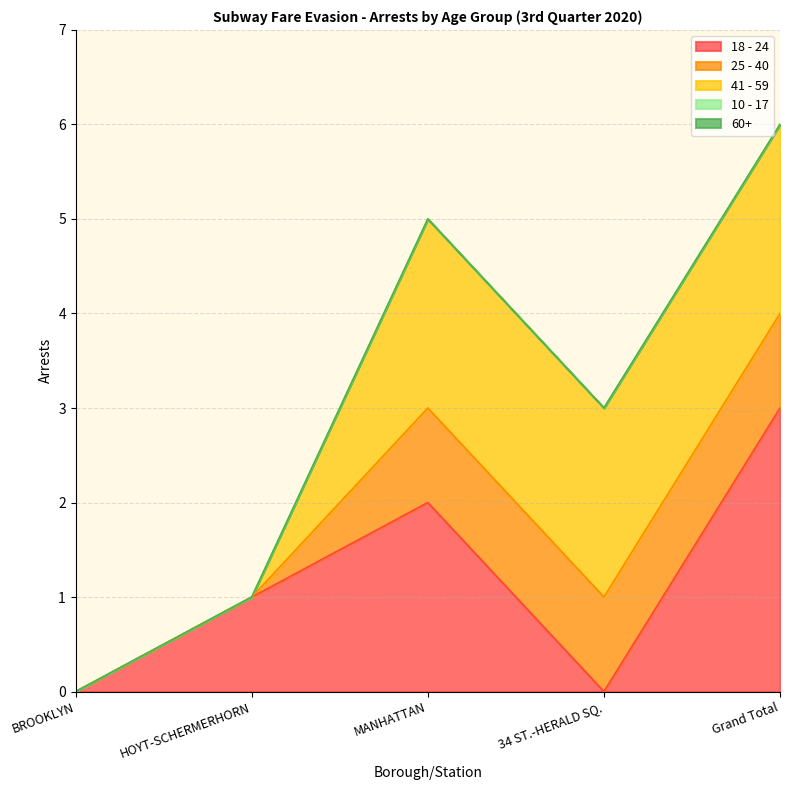

What are all the series names shown in the legend?

18 - 24, 25 - 40, 41 - 59, 10 - 17, 60+